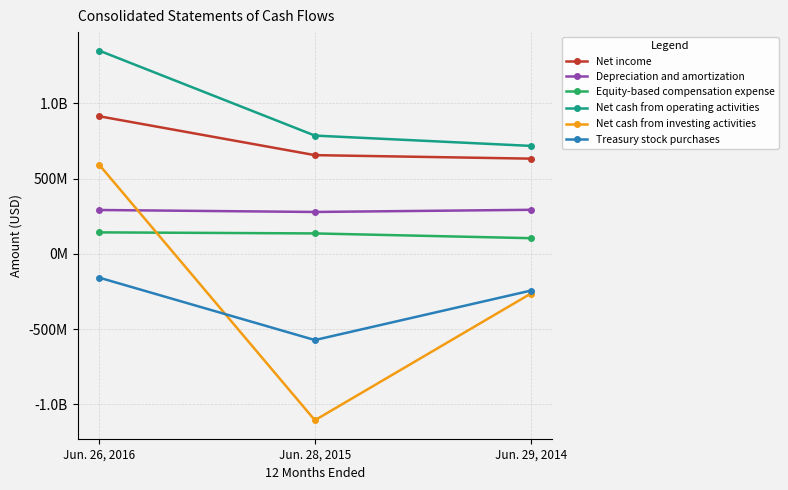

At which category does the chart reach its peak across all series?

Jun. 26, 2016